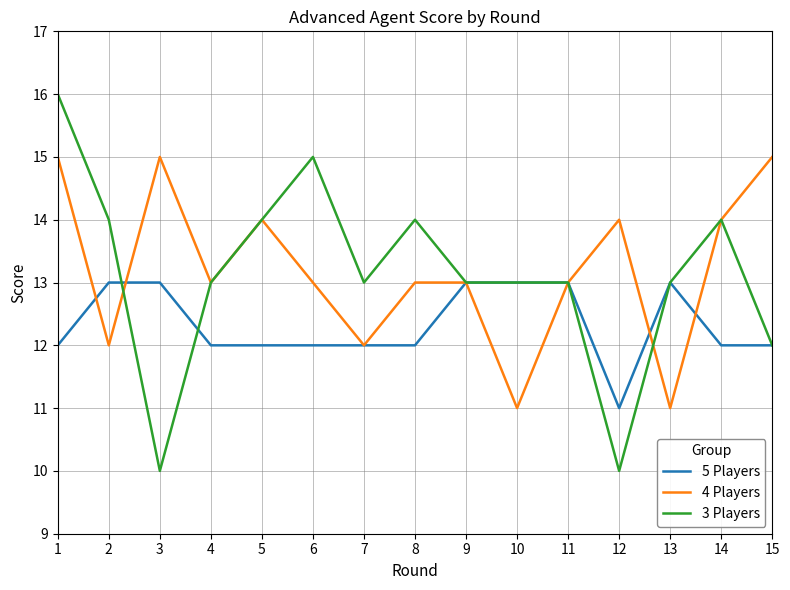

Where does the 4 Players series first go above 13?

1